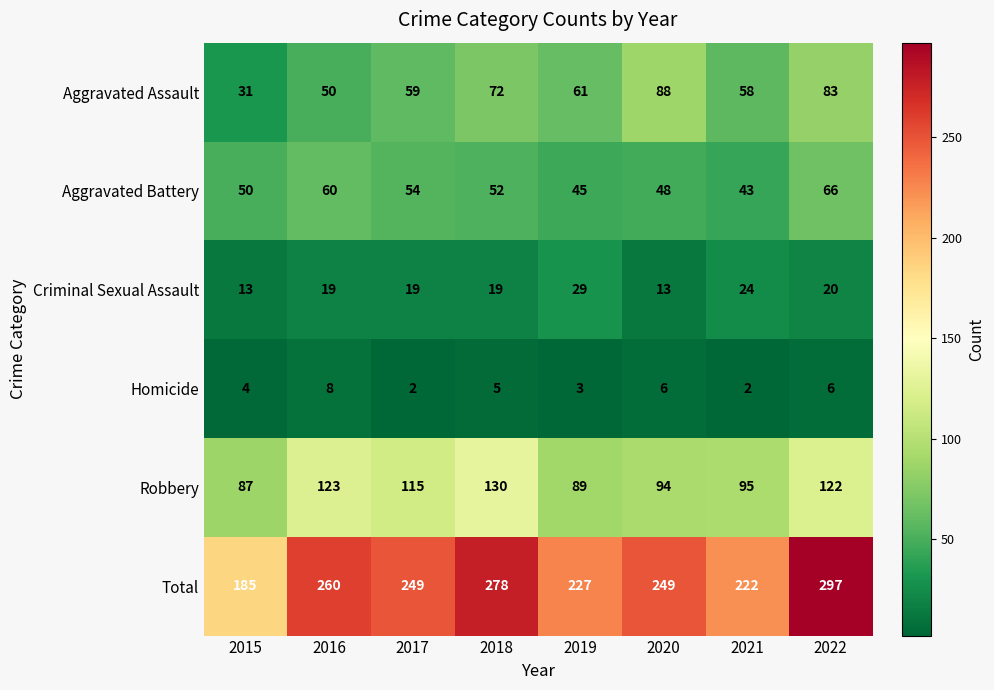

What is the approximate value of Aggravated Assault at 2016, to the nearest 5?

50